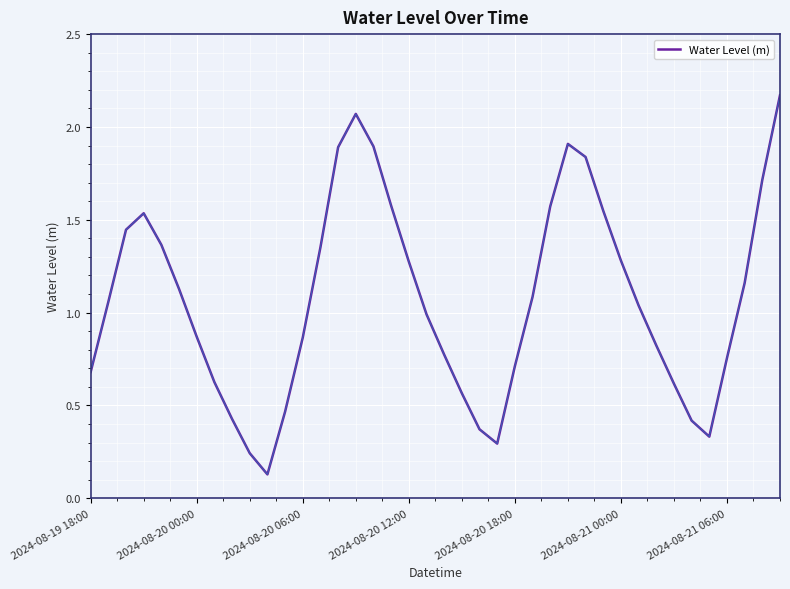

Does the chart display data point markers on the line(s)?

No